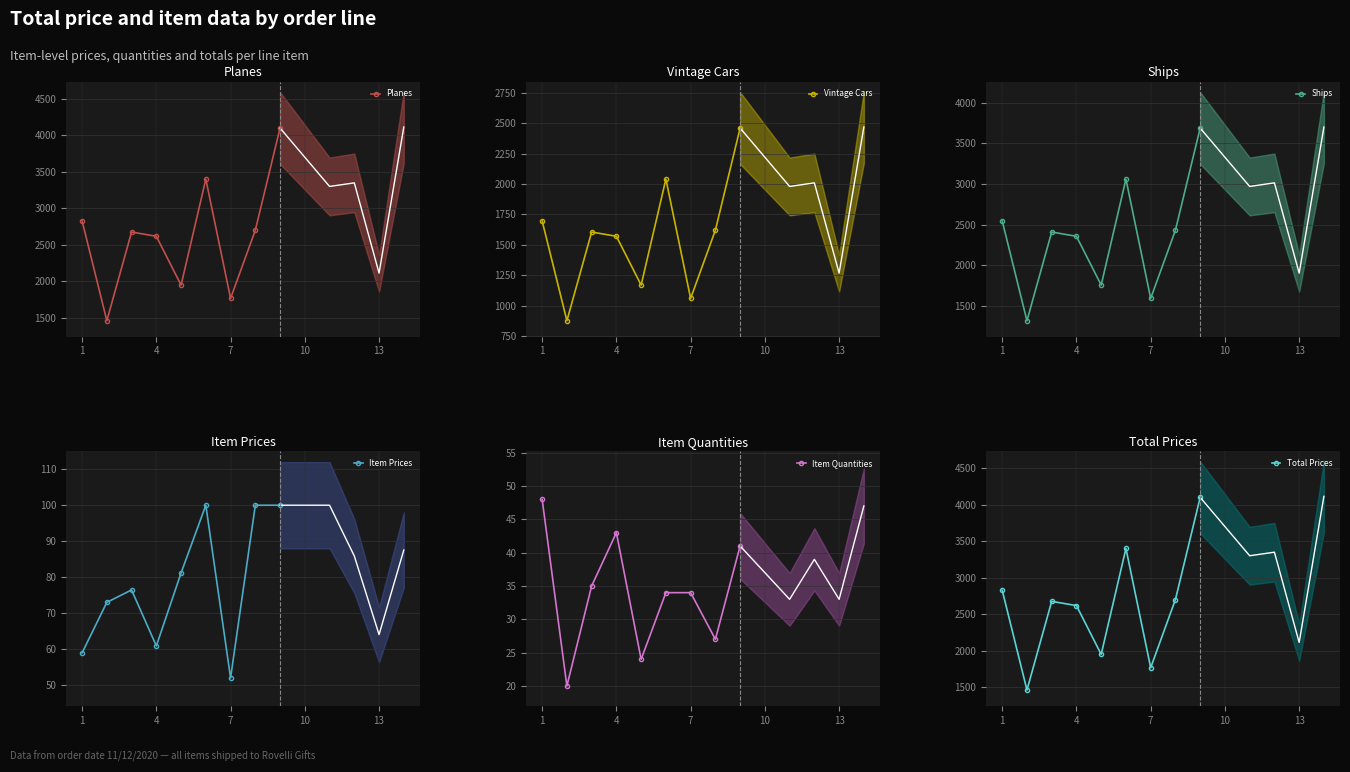

List the series in order of their peak value, lowest first.

Item Quantities, Item Prices, Vintage Cars, Ships, Planes, Total Prices